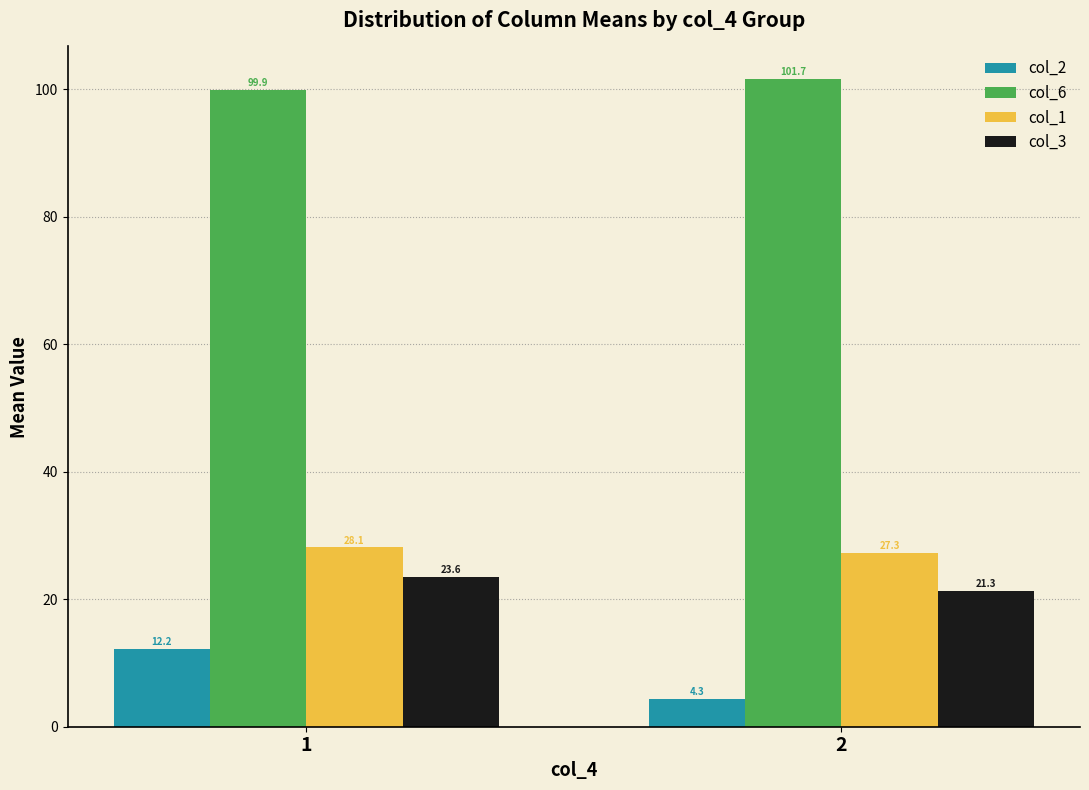

What is the approximate value of col_2 at 1?

12.2